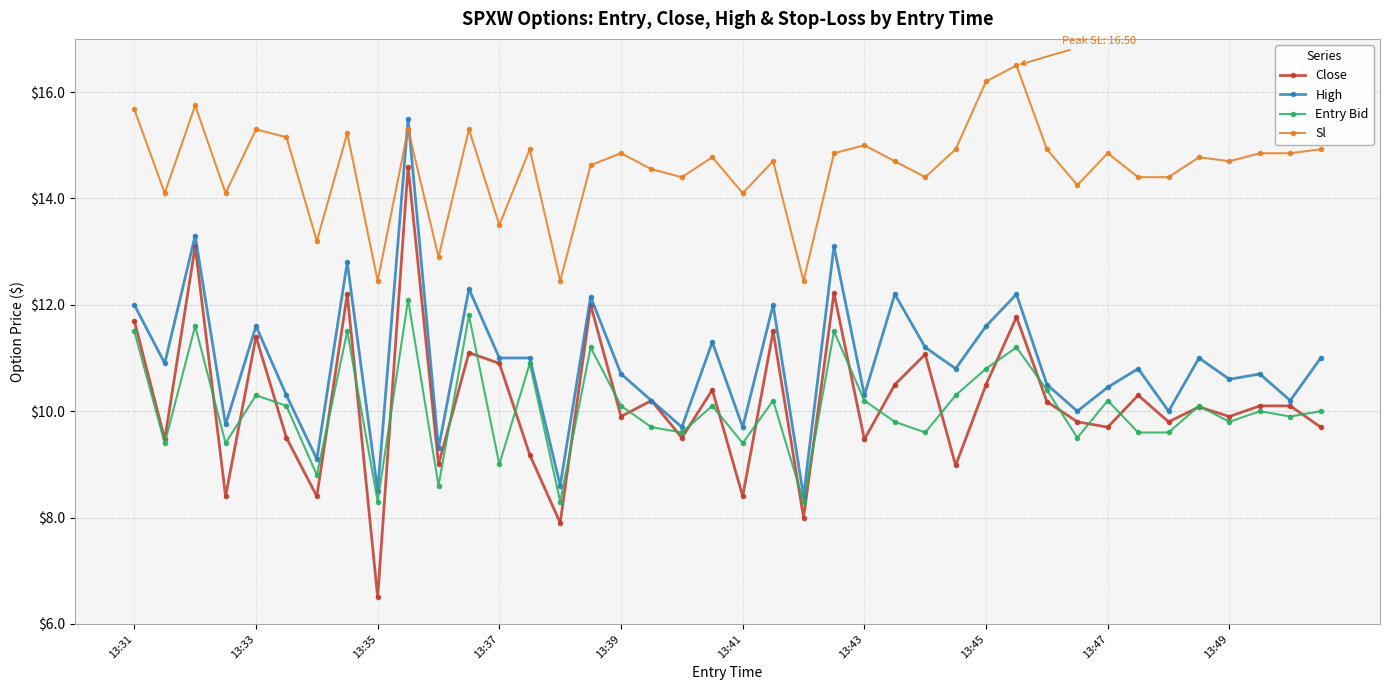

What is the value of the High point at the 31st from the left?

10.5